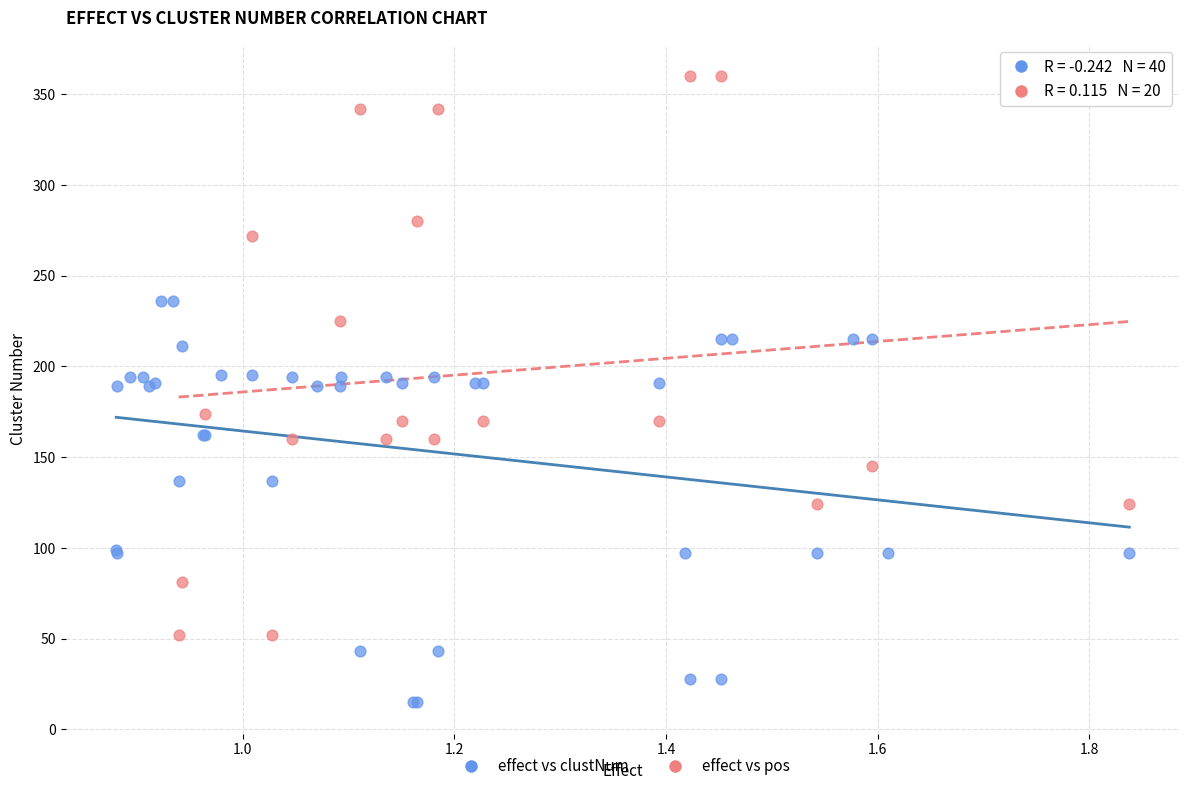

Which series contains the lowest Y value?

effect vs clustNum